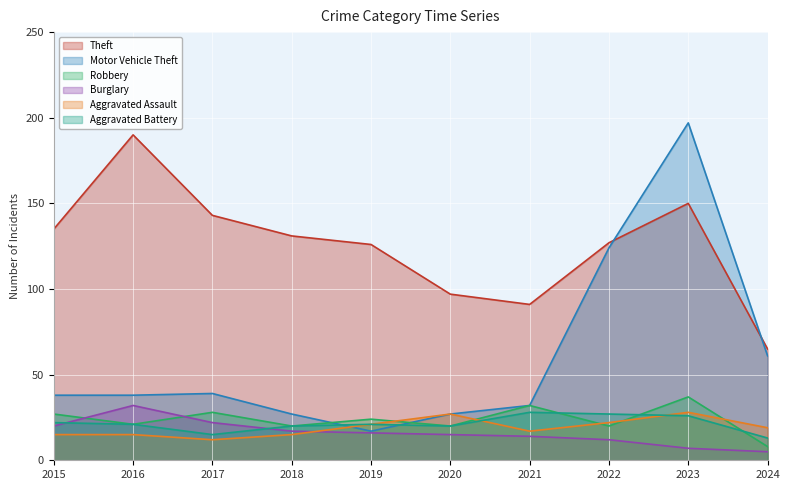

In Robbery, how many points are higher than both neighbors (excluding endpoints)?

4